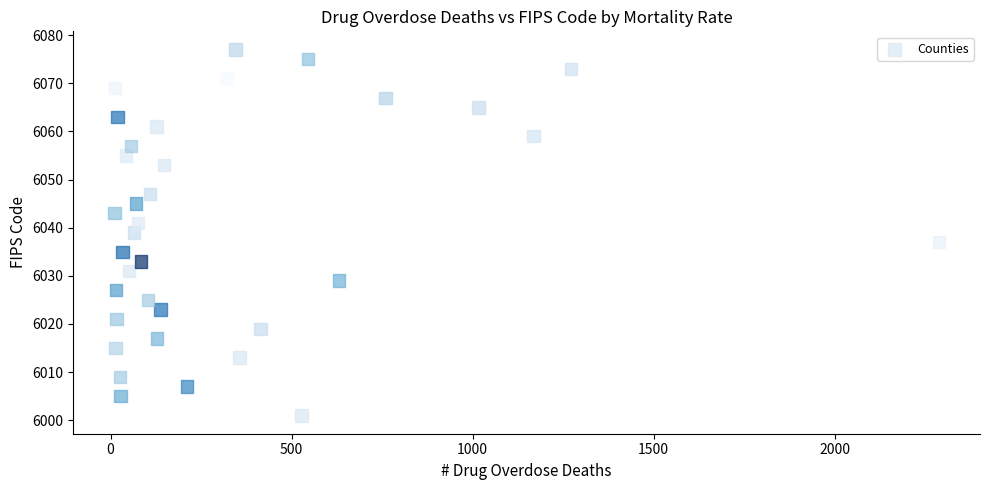

What is the range of Y values (max minus min)?

76